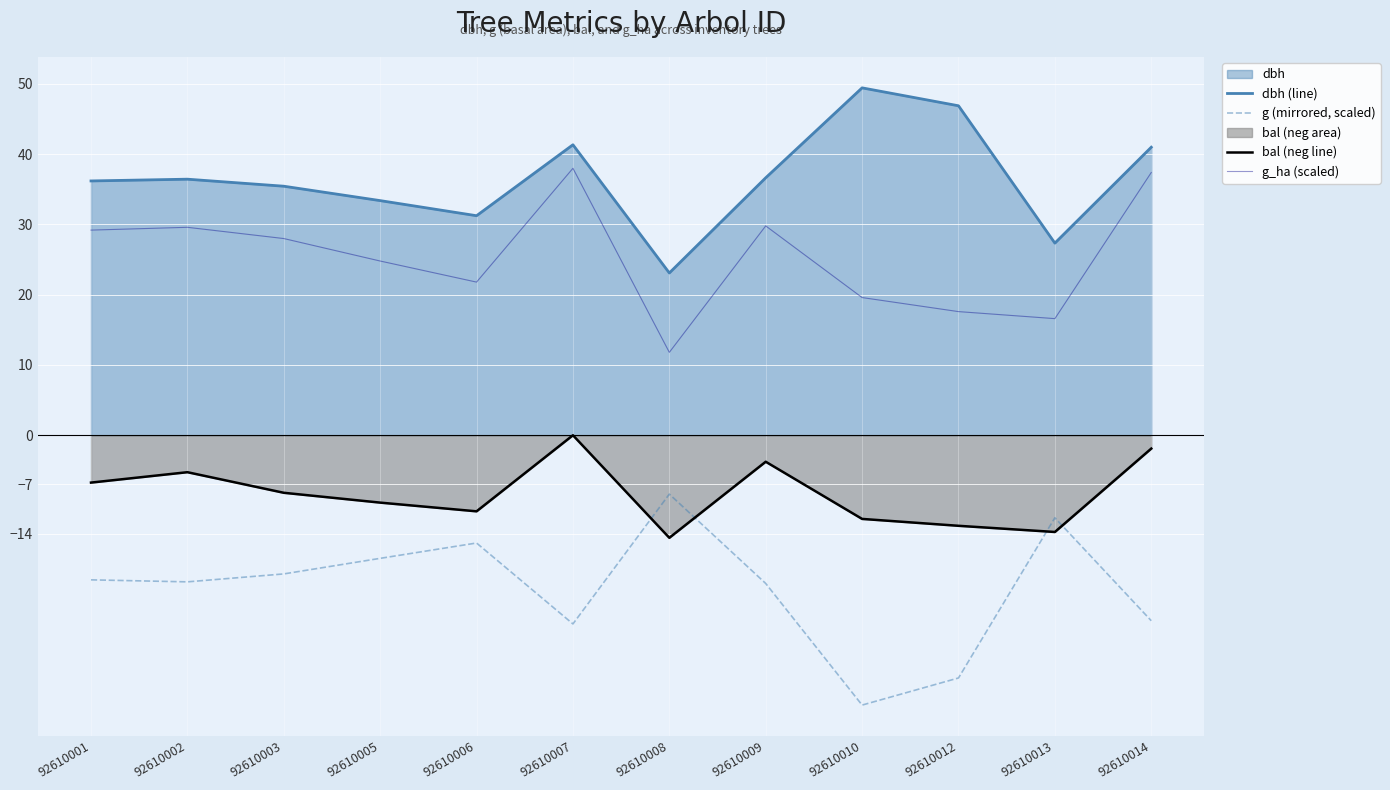

Where does the g (mirrored, scaled) series first go above -20?

92610003